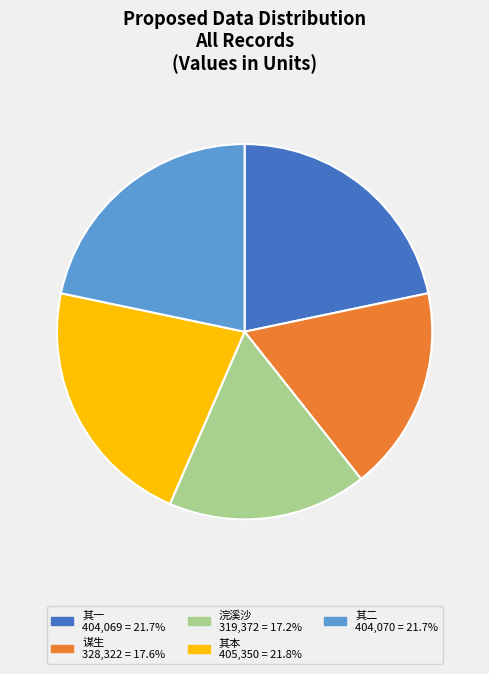

Is there a majority slice in this chart?

No